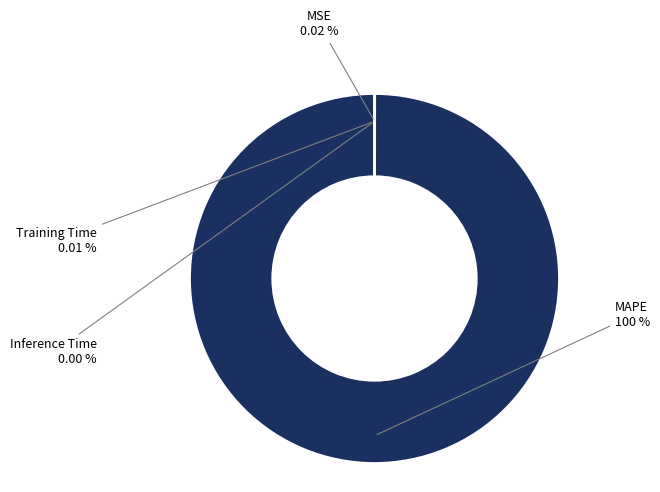

Is there any slice that represents more than half of the pie?

Yes